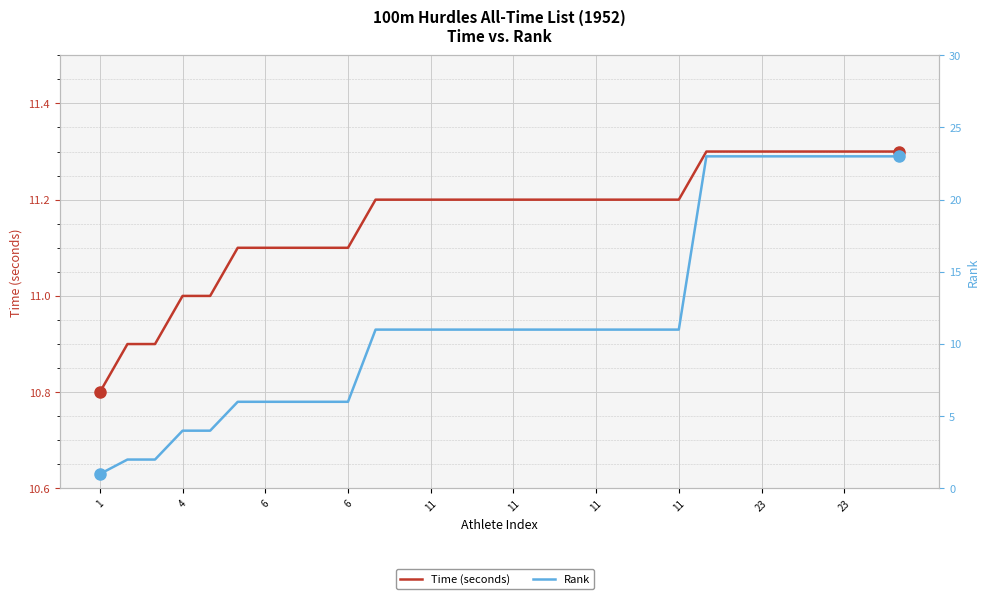

What is the difference between the second highest and second lowest values in the Rank series?

21.0